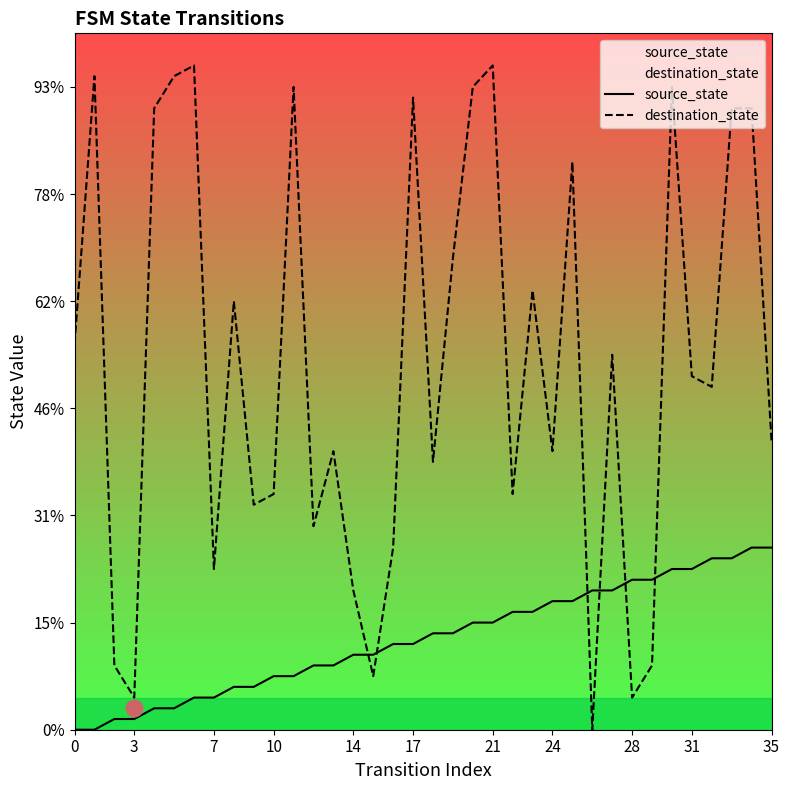

True or false: destination_state has more than 2 interior local peaks.

True